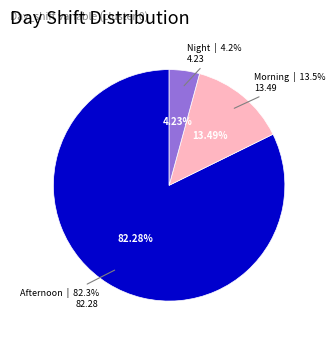

To the nearest percent, what portion does Morning represent?

13%